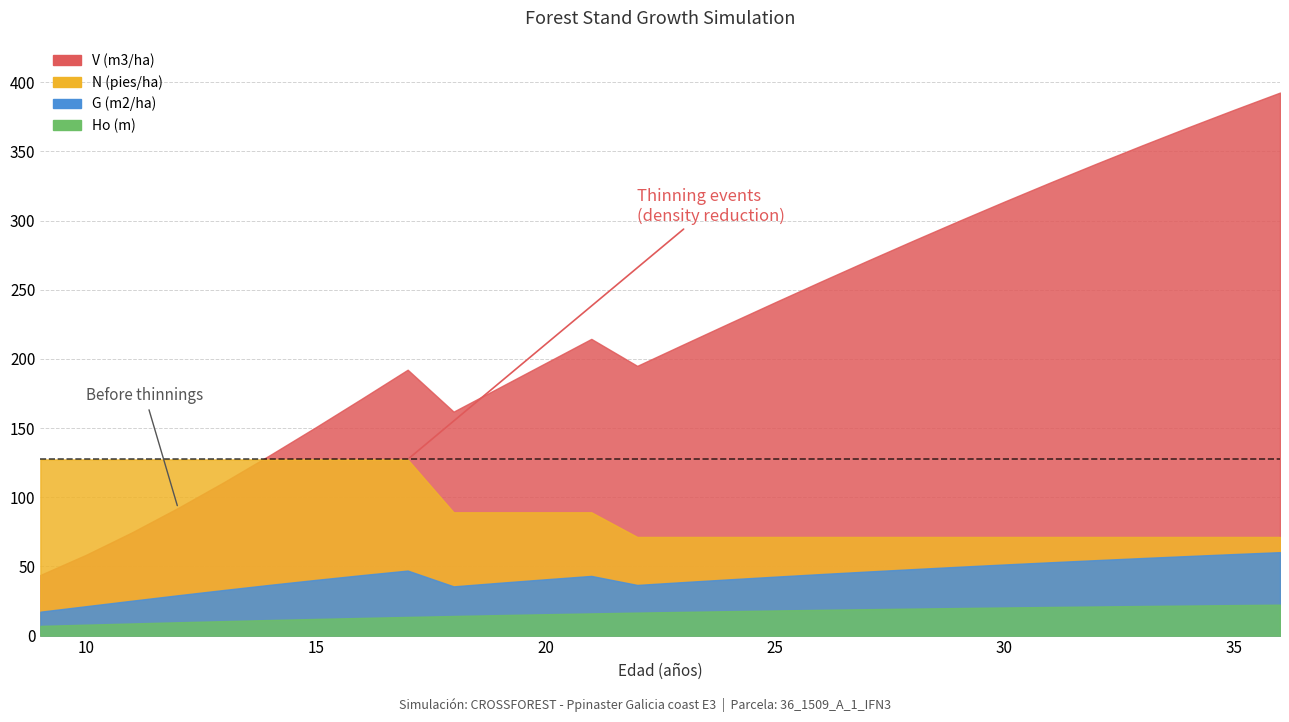

Which has a higher value, 27 or 23?

27